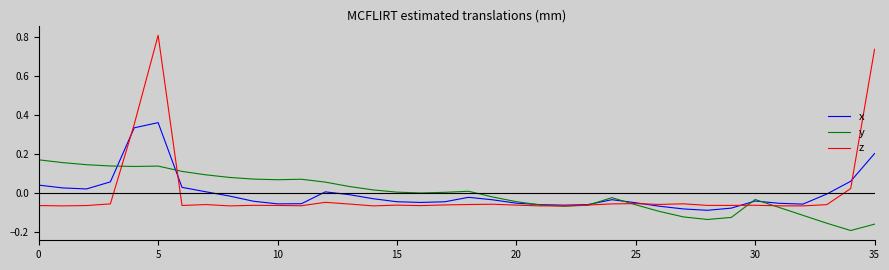

Which series has the widest spread of values?

z